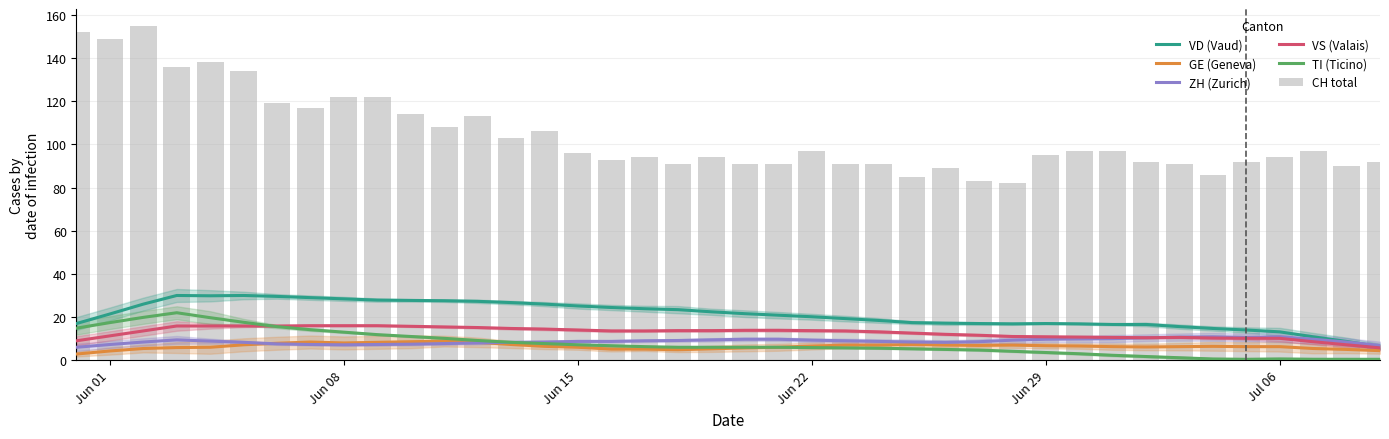

The TI (Ticino) series shows 24.1 at Jun 01. True or false?

False